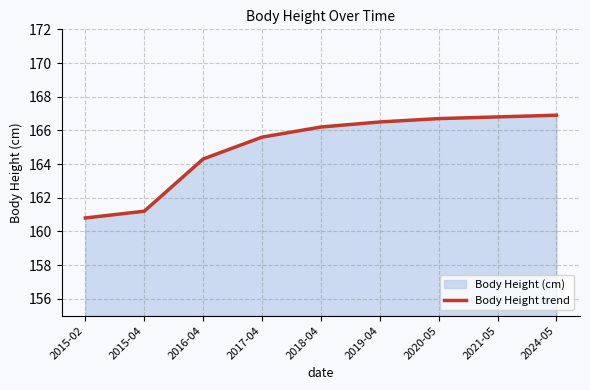

Which label corresponds to the smallest value in the chart?

2015-02